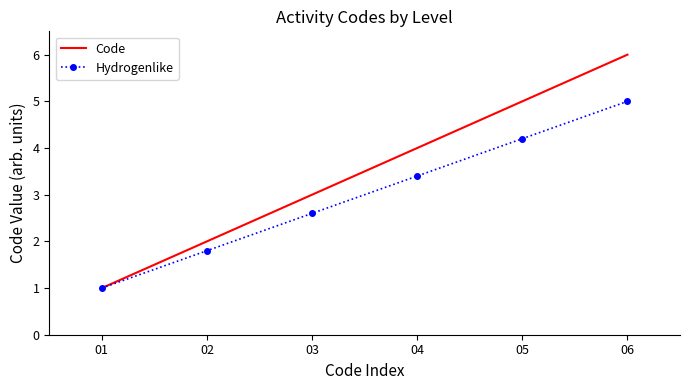

What is the difference between the second highest and second lowest values in the Hydrogenlike series?

2.4